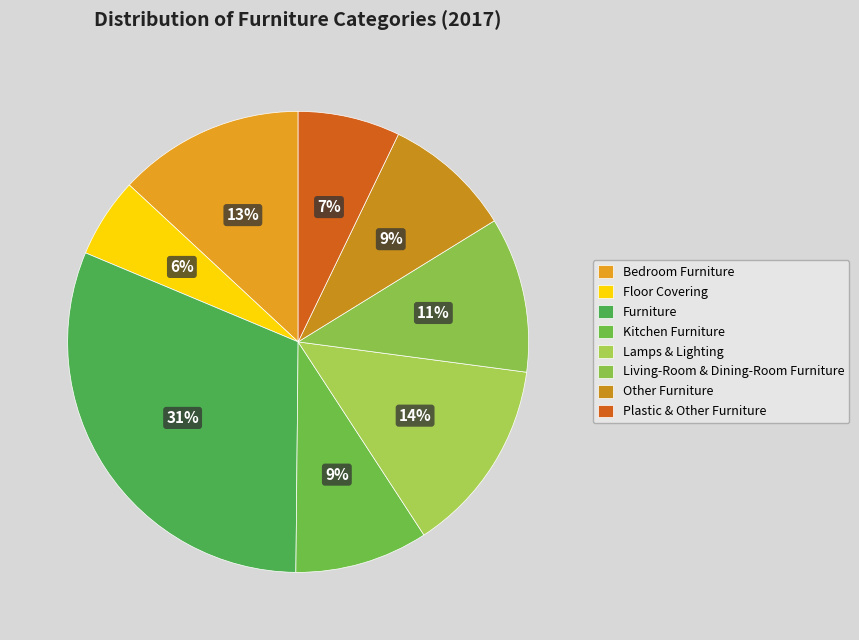

To the nearest percent, what portion does Lamps & Lighting represent?

14%